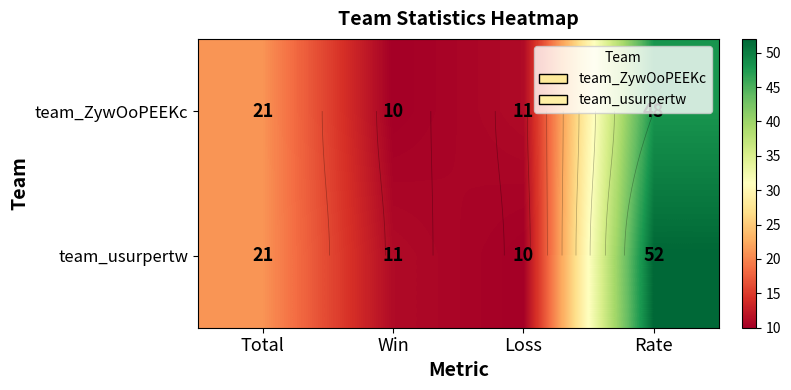

Between Total and Loss, which series saw the biggest shift?

team_usurpertw